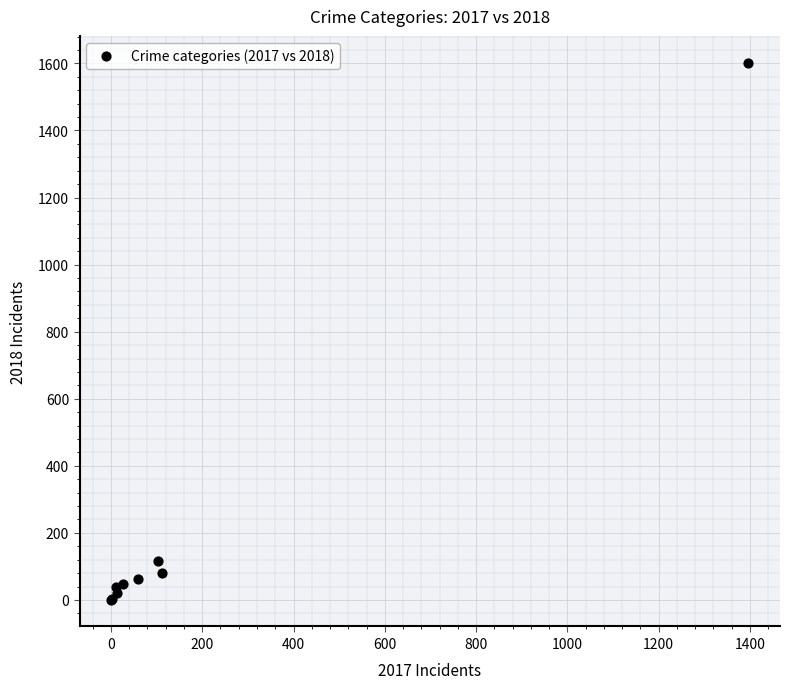

What Y value in the scatter plot is closest to 801?

116